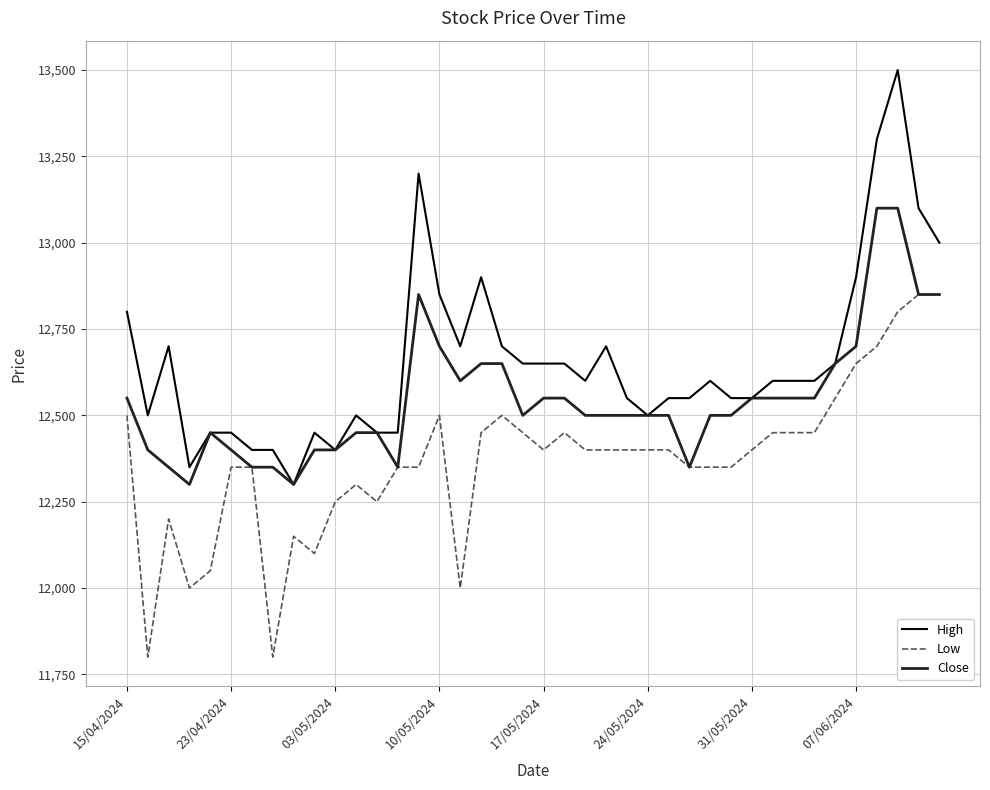

True or false: High and Low intersect in this chart.

False